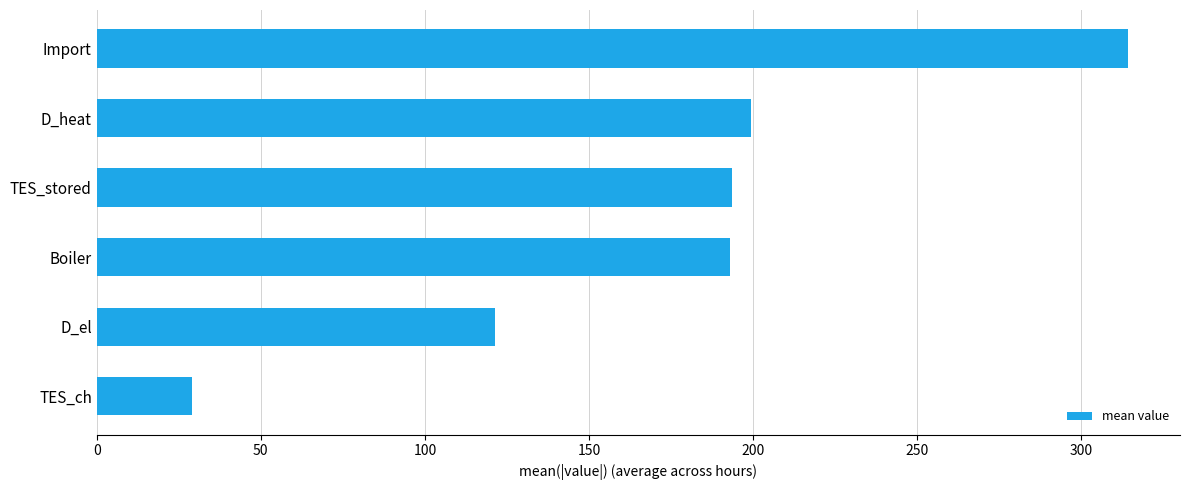

What is the greatest value displayed?

314.3